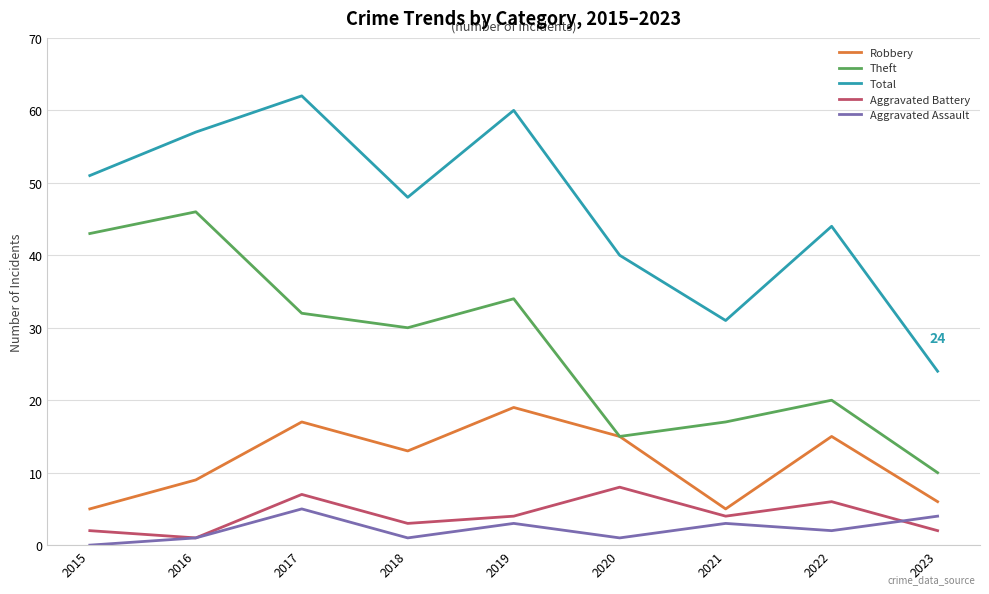

Which label corresponds to the smallest value in the chart?

2015